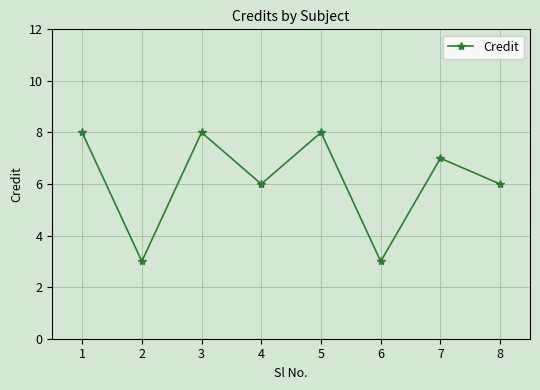

What is the maximum value shown in the chart?

8